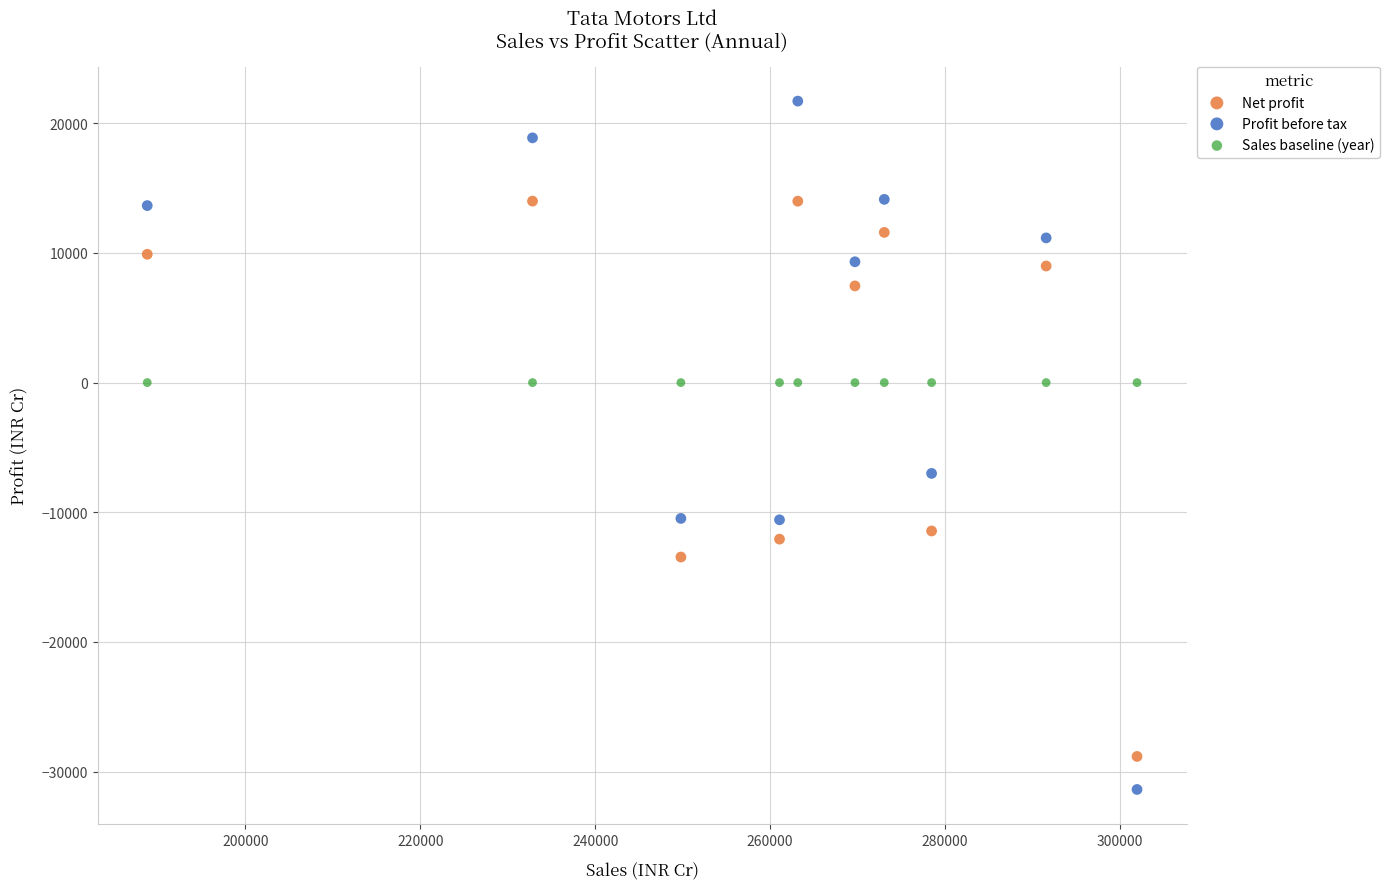

What are all the series names shown in the legend?

Net profit, Profit before tax, Sales baseline (year)